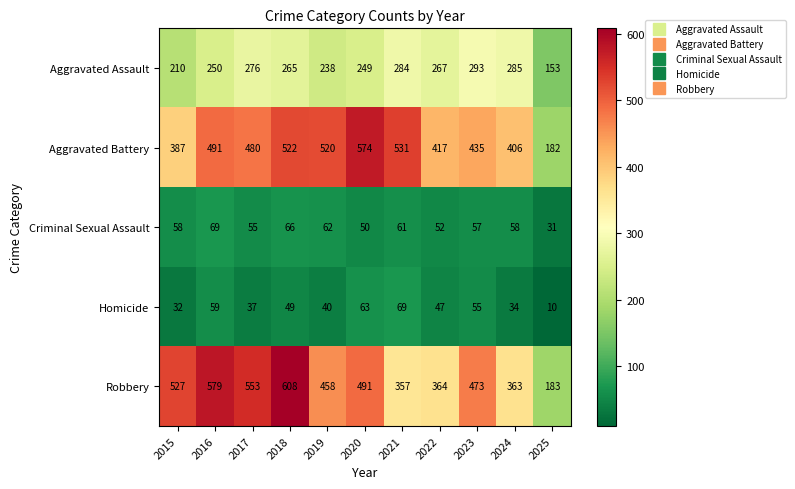

Rank the series at 2025 from lowest to highest value.

Homicide, Criminal Sexual Assault, Aggravated Assault, Aggravated Battery, Robbery